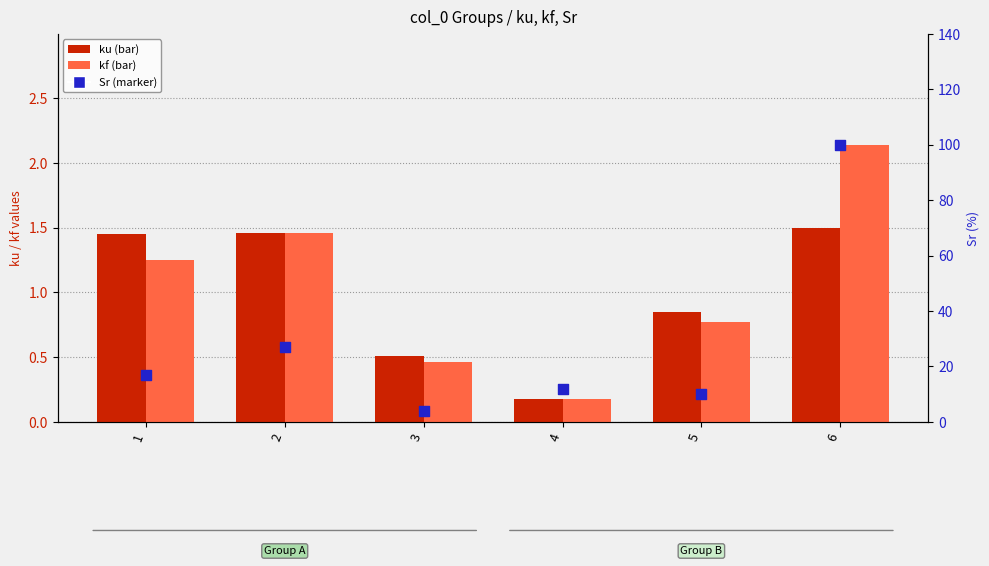

Is the value of ku at 6 greater than the value of Sr at 6?

No